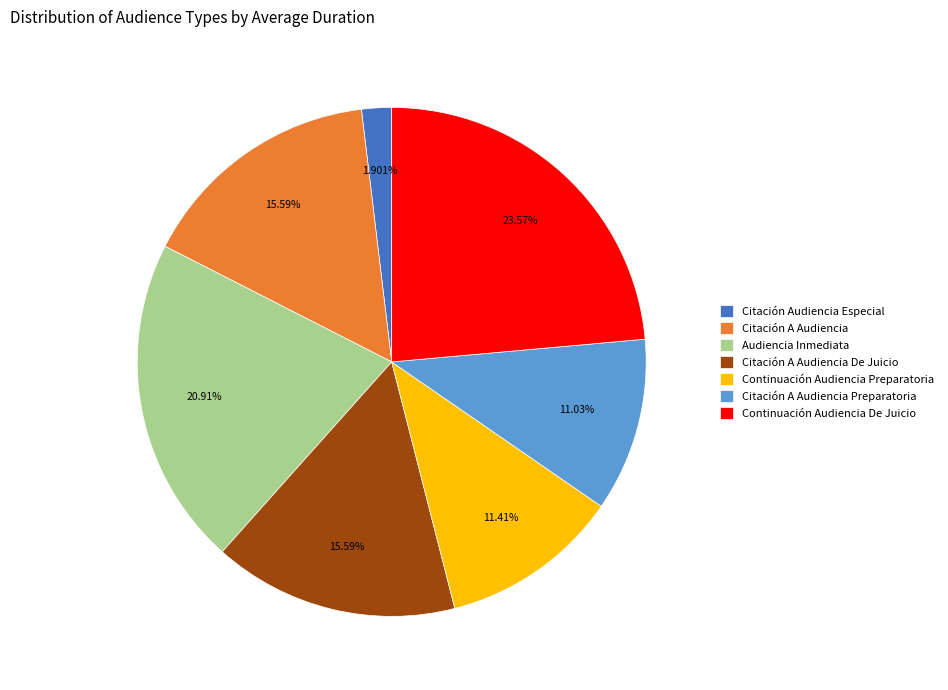

What percentage is the Citación A Audiencia slice, to the nearest percent?

16%